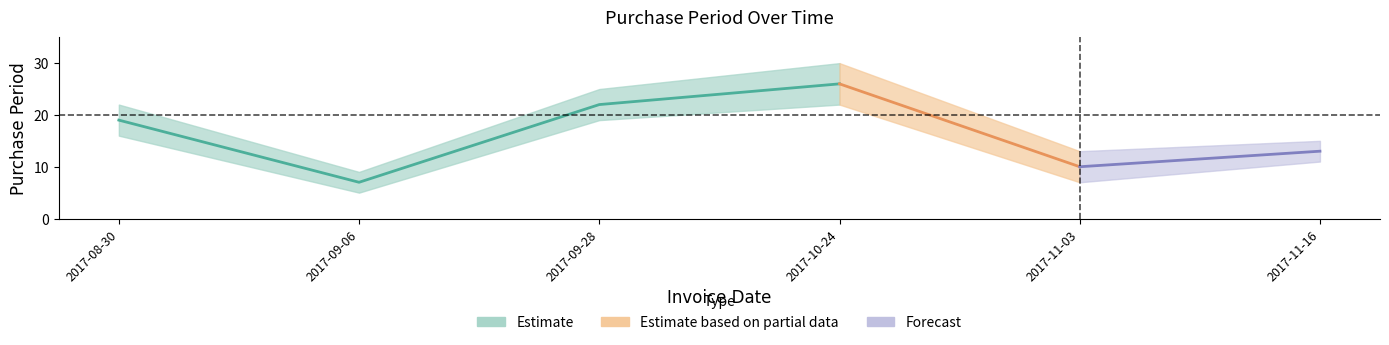

How many points are lower than both their immediate neighbors (excluding endpoints)?

2